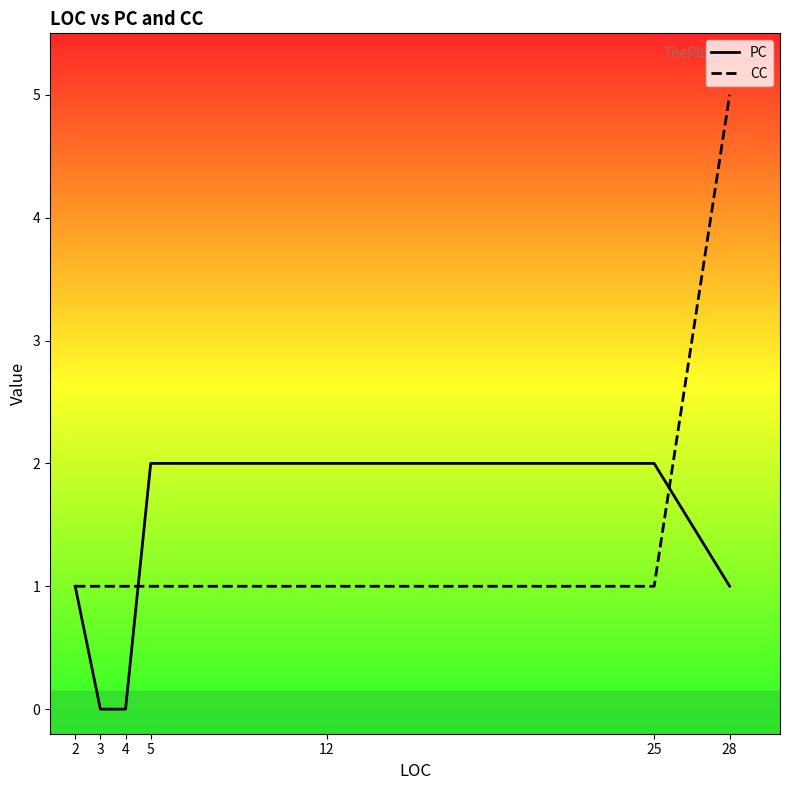

Which category has the lowest value across all series?

3